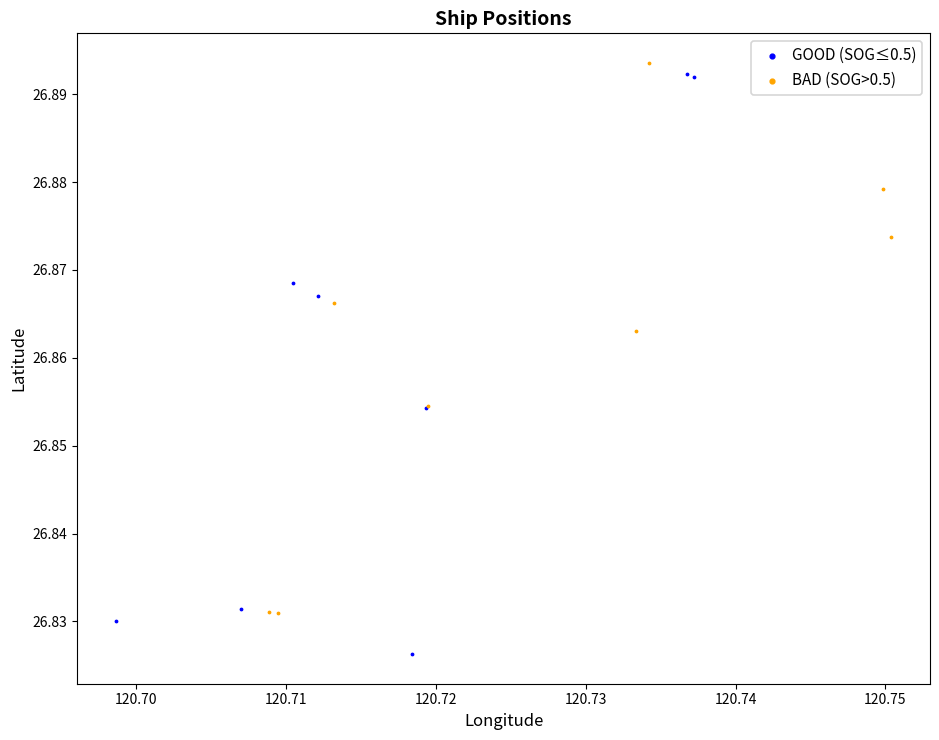

What are all the series names shown in the legend?

GOOD (SOG≤0.5), BAD (SOG>0.5)